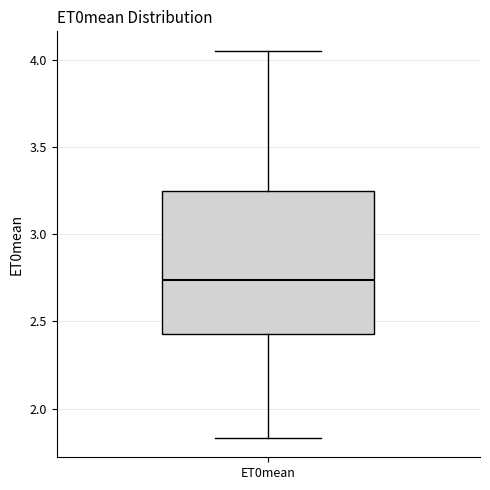

Read this box plot against the y-axis: the position of the median line, the range covered by the box, and the ends of both whiskers. The values are not printed on the chart, so give them approximately, as read against the axis.

median 2.75, box 2.45 to 3.25, whiskers 1.85 to 4.05